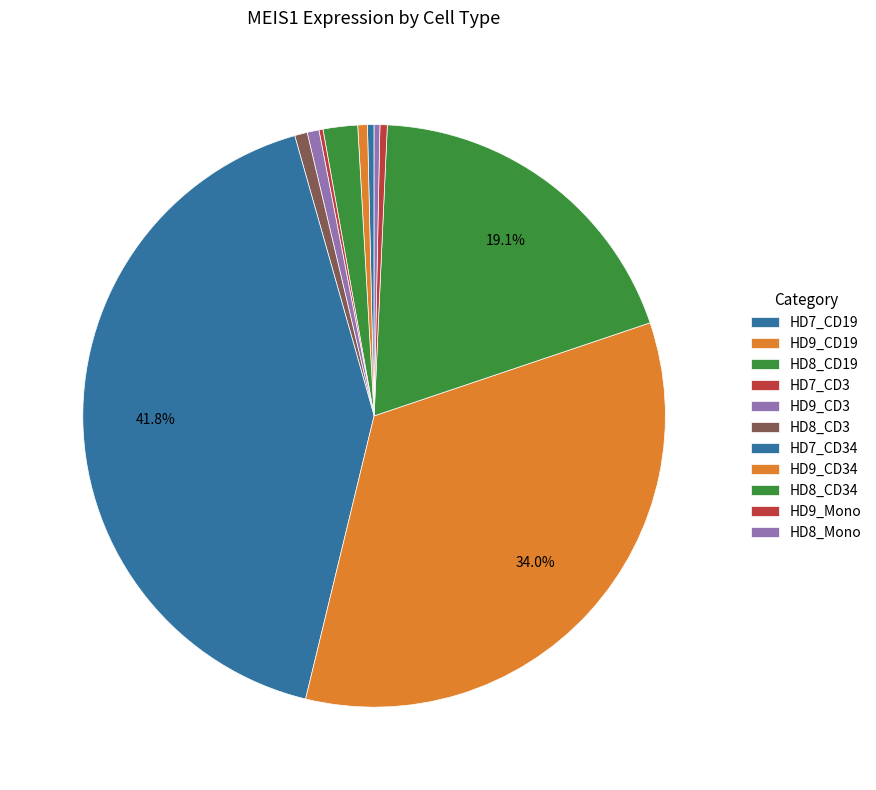

Do HD8_CD3 and HD7_CD19 together represent more than half of the pie?

No